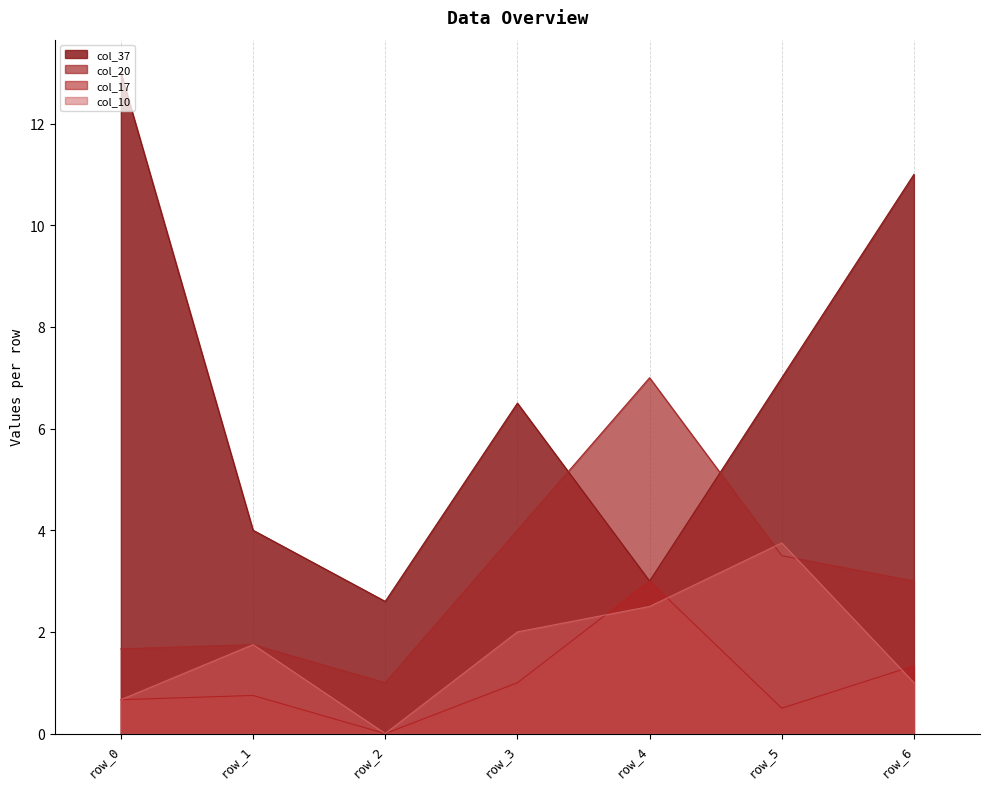

What are all the series names shown in the legend?

col_37, col_20, col_17, col_10